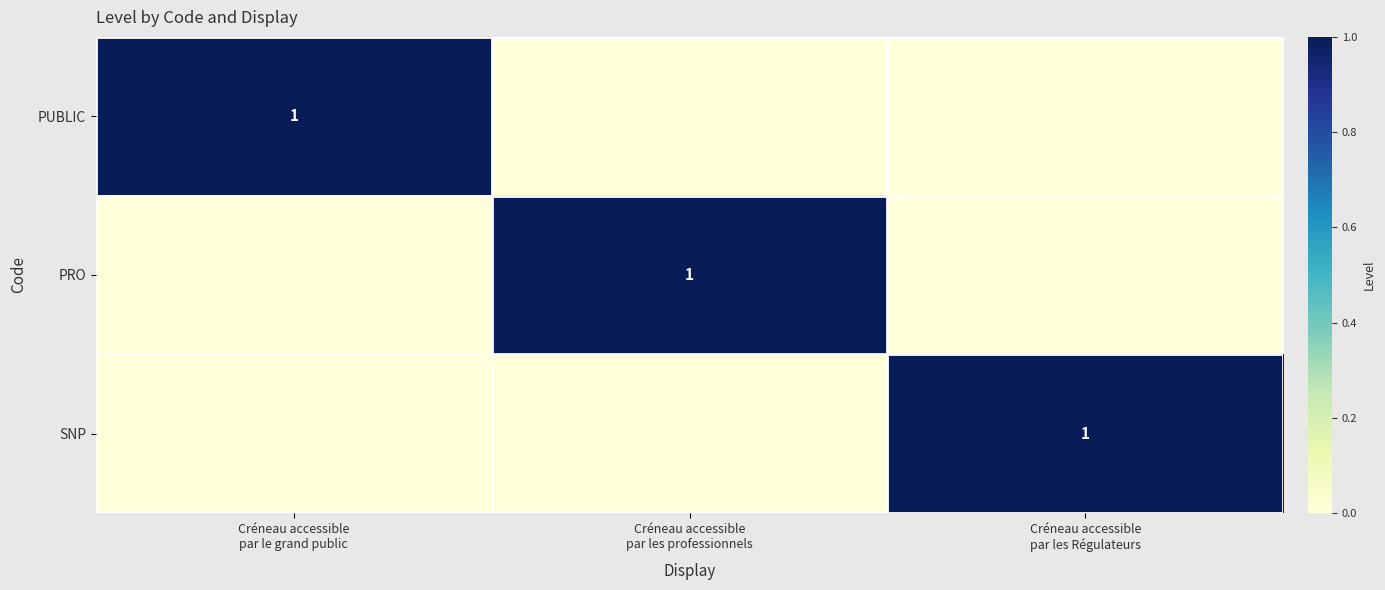

Count the PRO values in the range 0 to 1.

3